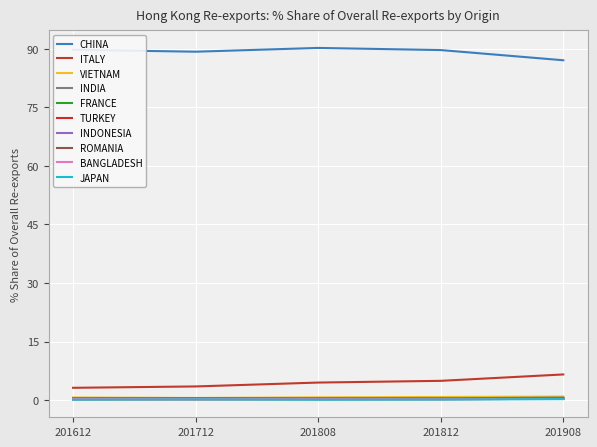

Reading right to left, what are all the values shown in this chart?

201612_% Share: JAPAN=0.1	BANGLADESH=0.4	ROMANIA=0.3	INDONESIA=0.3	TURKEY=0.2	FRANCE=0.5	INDIA=0.5	VIETNAM=0.7	ITALY=3.2	CHINA=89.8
201712_% Share: JAPAN=0.2	BANGLADESH=0.3	ROMANIA=0.3	INDONESIA=0.3	TURKEY=0.2	FRANCE=0.4	INDIA=0.5	VIETNAM=0.6	ITALY=3.5	CHINA=89.3
201808_% Share: JAPAN=0.1	BANGLADESH=0.2	ROMANIA=0.2	INDONESIA=0.3	TURKEY=0.2	FRANCE=0.4	INDIA=0.5	VIETNAM=0.7	ITALY=4.5	CHINA=90.2
201812_% Share: JAPAN=0.1	BANGLADESH=0.3	ROMANIA=0.3	INDONESIA=0.4	TURKEY=0.2	FRANCE=0.4	INDIA=0.5	VIETNAM=0.8	ITALY=4.9	CHINA=89.7
201908_% Share: JAPAN=0.2	BANGLADESH=0.3	ROMANIA=0.3	INDONESIA=0.4	TURKEY=0.4	FRANCE=0.5	INDIA=0.7	VIETNAM=0.9	ITALY=6.6	CHINA=87.1